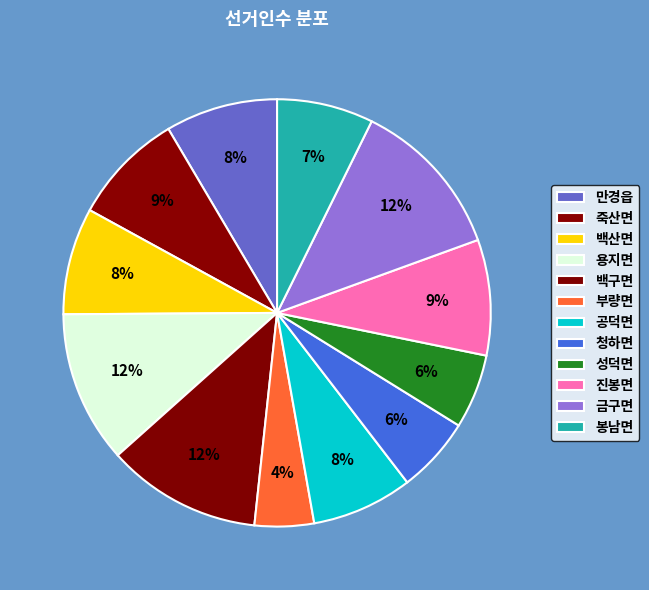

Which has a higher value, 청하면 or 금구면?

금구면